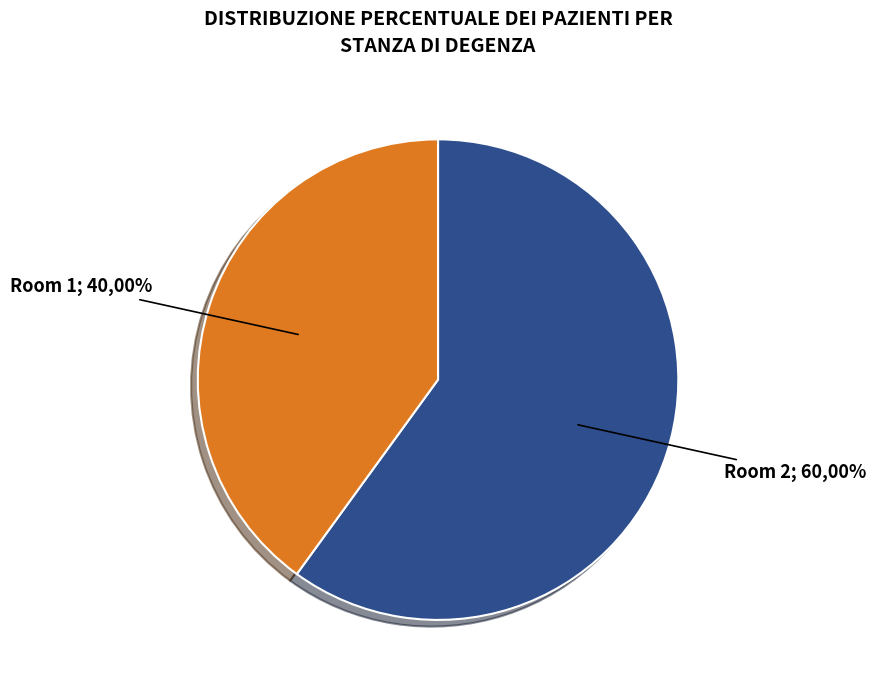

What is the largest slice in the pie chart?

room 2